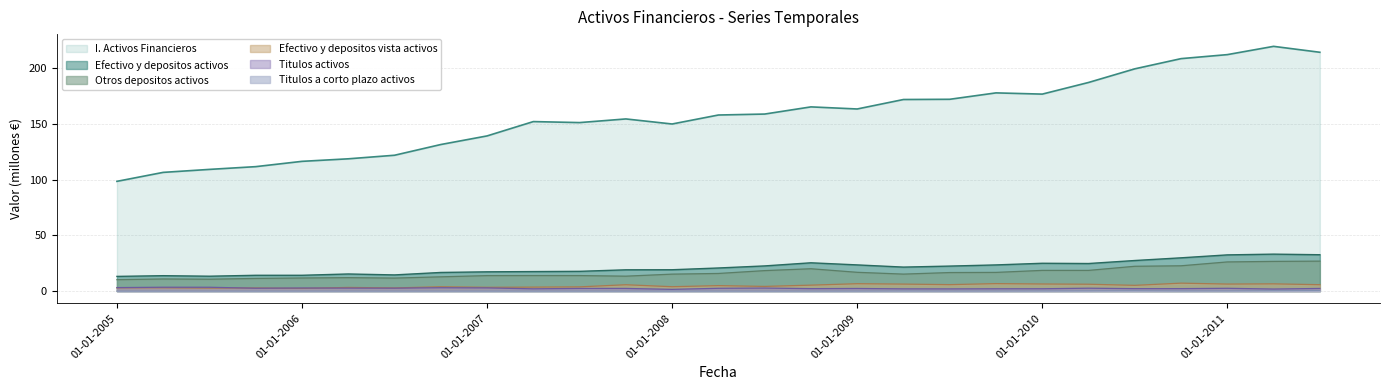

At how many categories does at least one series exceed 31?

27